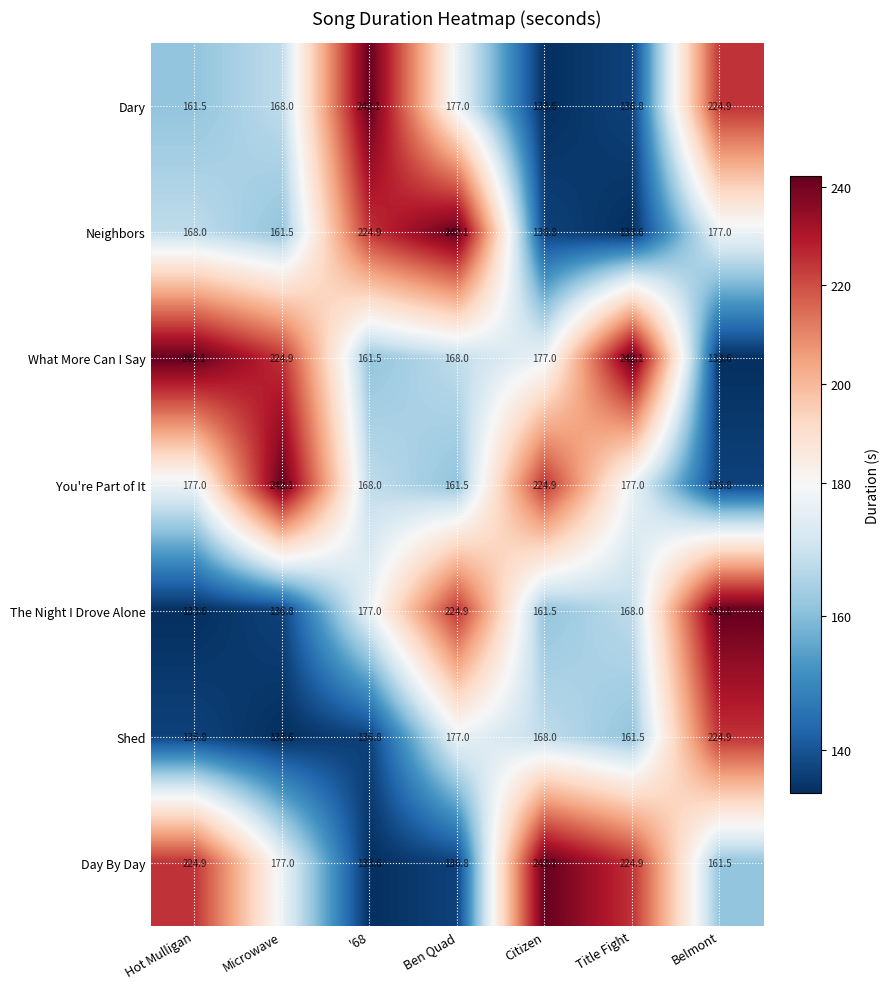

The The Night I Drove Alone series shows 177.0 at '68. True or false?

True